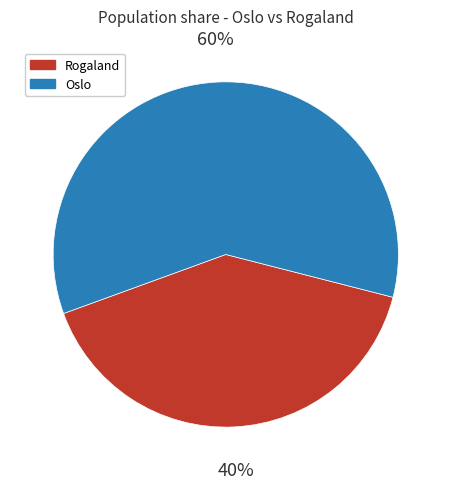

Is there any slice that represents more than half of the pie?

Yes